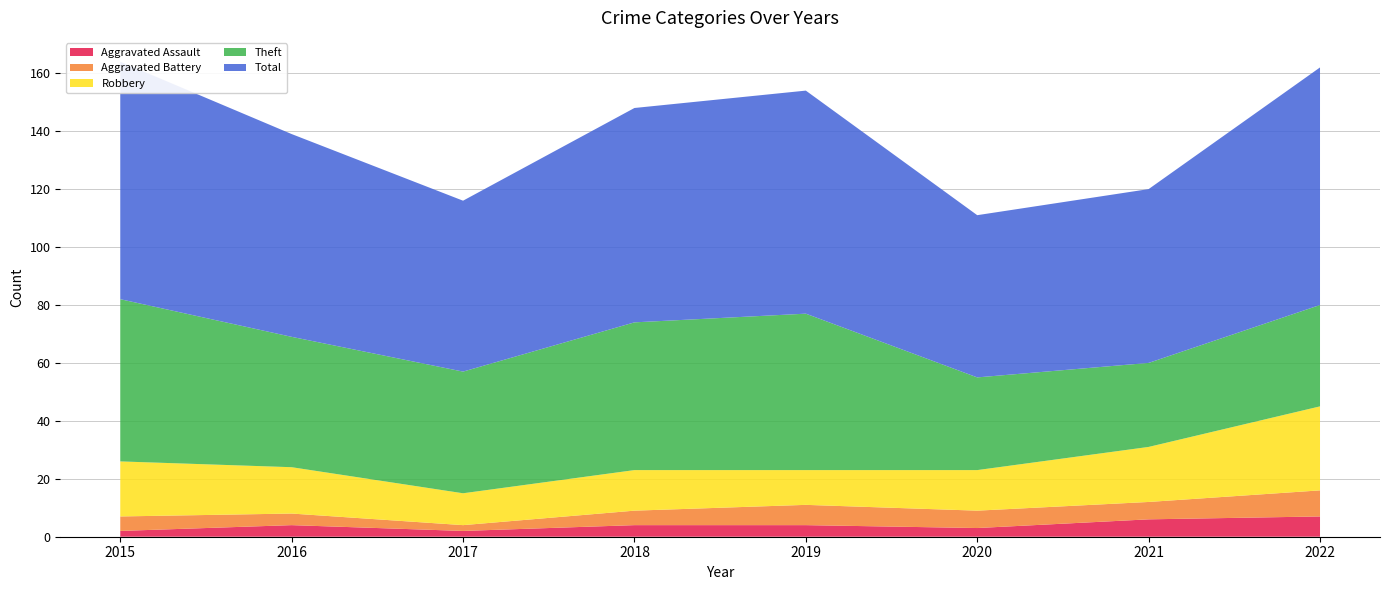

Reading left to right, transcribe all the data shown in this chart.

Aggravated Assault: 2015=2	2016=4	2017=2	2018=4	2019=4	2020=3	2021=6	2022=7
Aggravated Battery: 2015=5	2016=4	2017=2	2018=5	2019=7	2020=6	2021=6	2022=9
Robbery: 2015=19	2016=16	2017=11	2018=14	2019=12	2020=14	2021=19	2022=29
Theft: 2015=56	2016=45	2017=42	2018=51	2019=54	2020=32	2021=29	2022=35
Total: 2015=82	2016=70	2017=59	2018=74	2019=77	2020=56	2021=60	2022=82